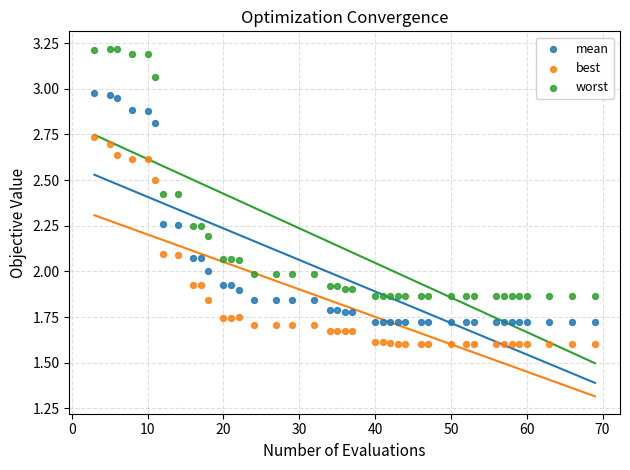

Which series contains the highest Y value?

worst